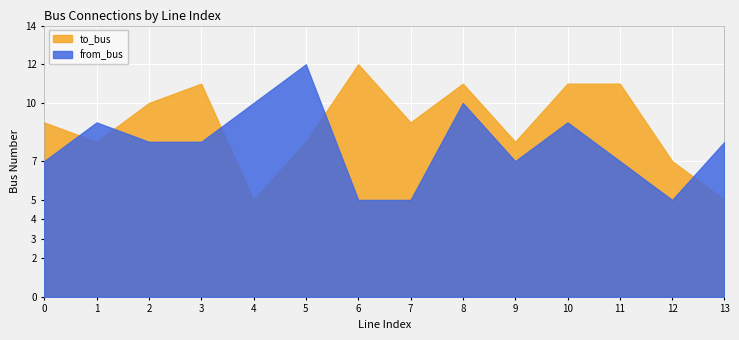

What is the total value across all series at 10?

20